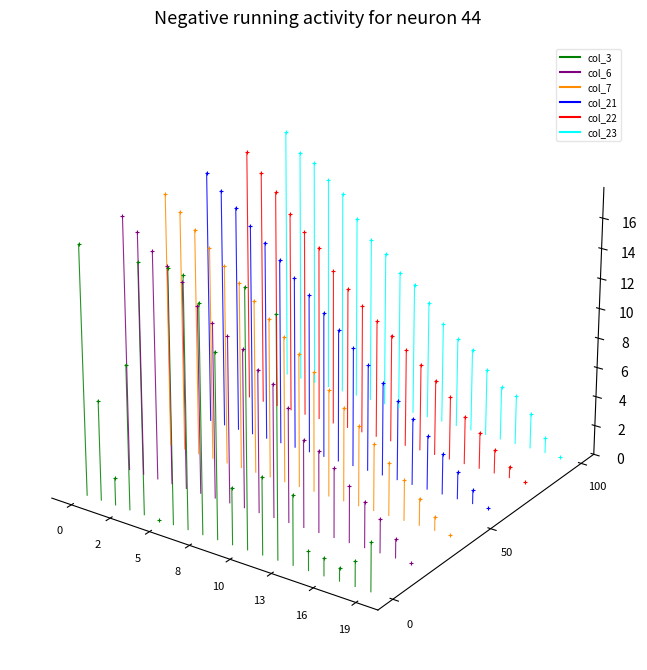

Which series reaches the minimum Y coordinate?

col_3